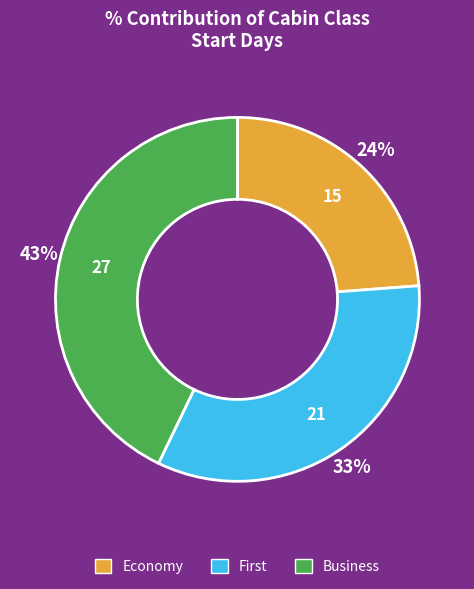

The Business slice represents 43% of the pie. True or false?

True